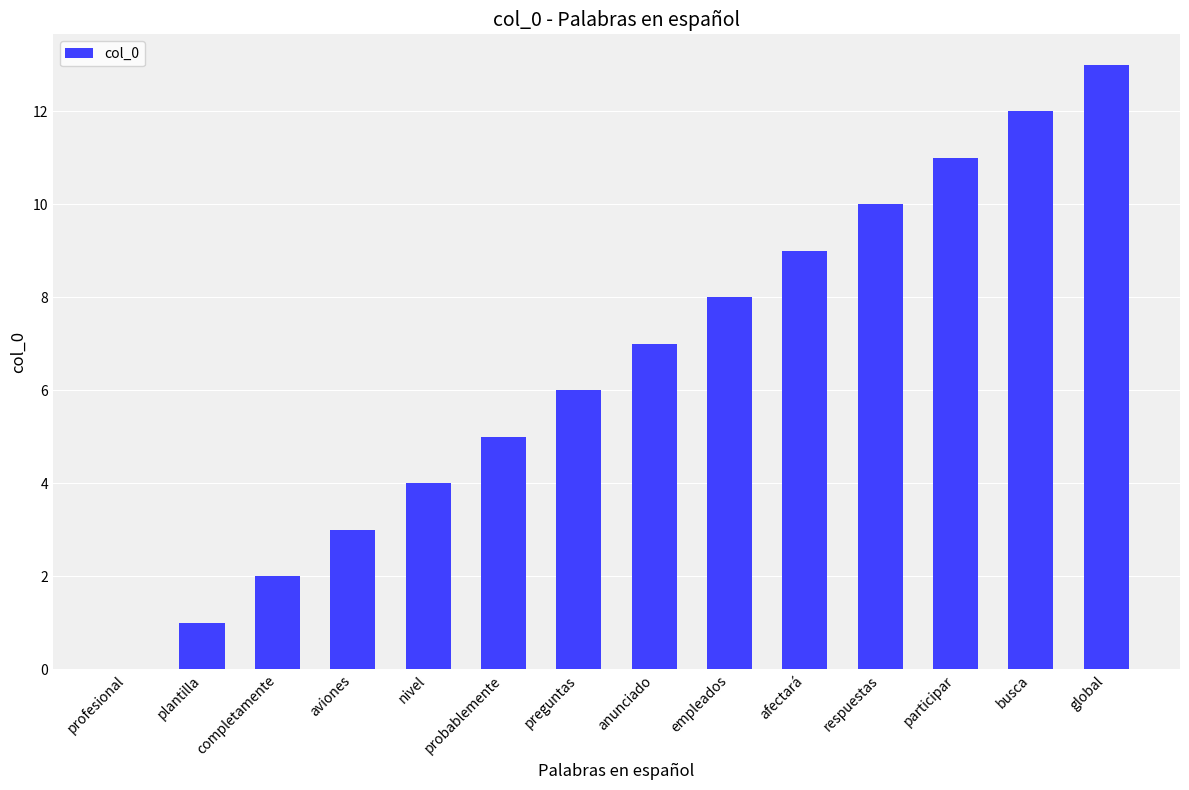

What value does the data have at preguntas?

6